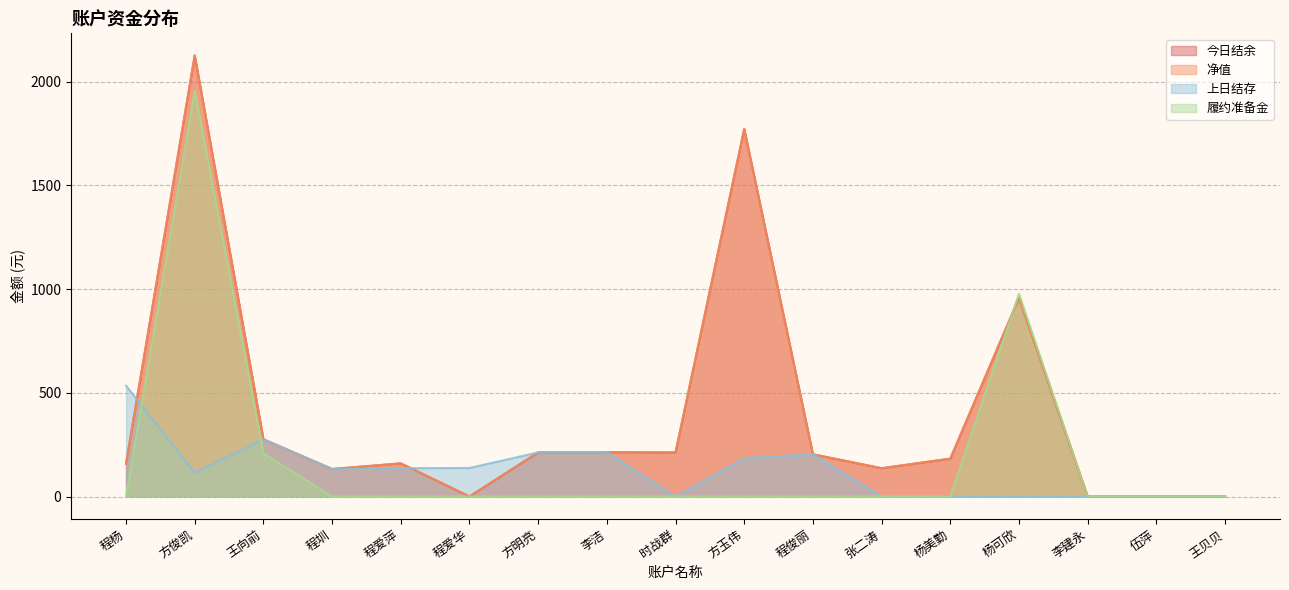

How many series are shown in this chart?

4